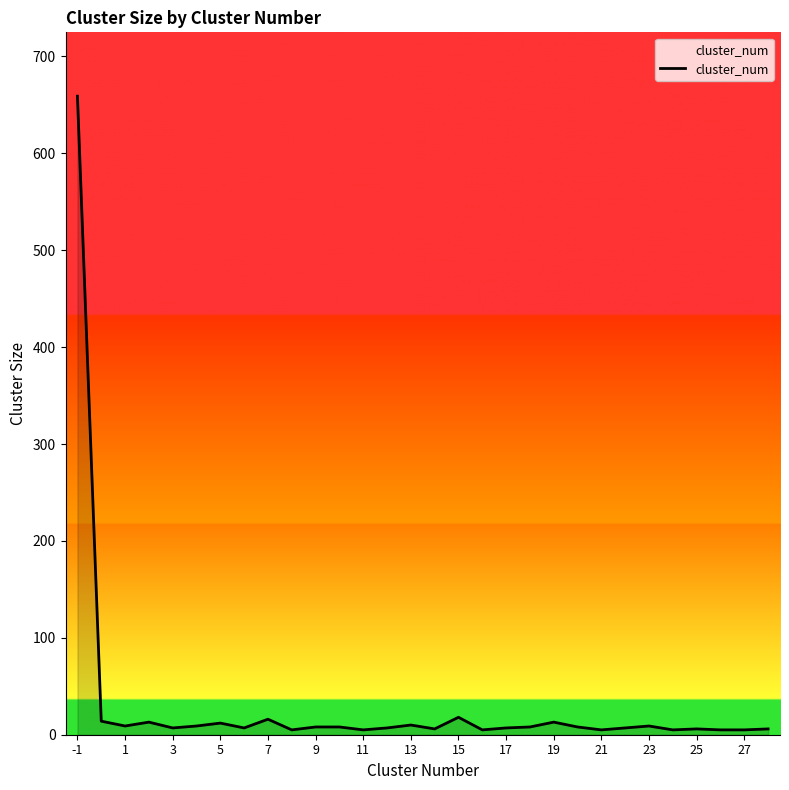

What is the greatest value displayed?

659